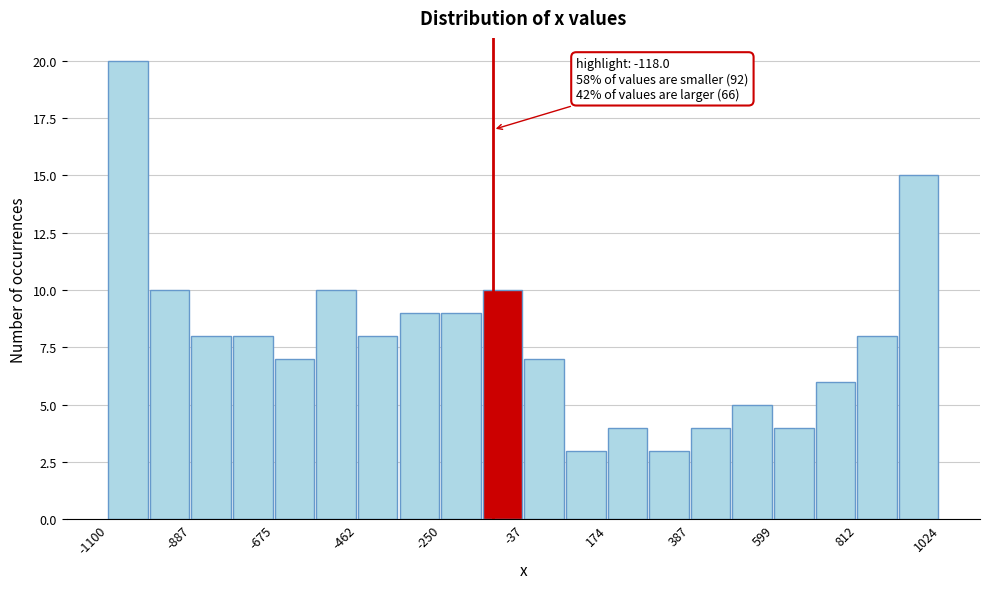

Around what value on the x-axis is the tallest bar? Give the approximate position of its centre, as read against the axis.

-1050